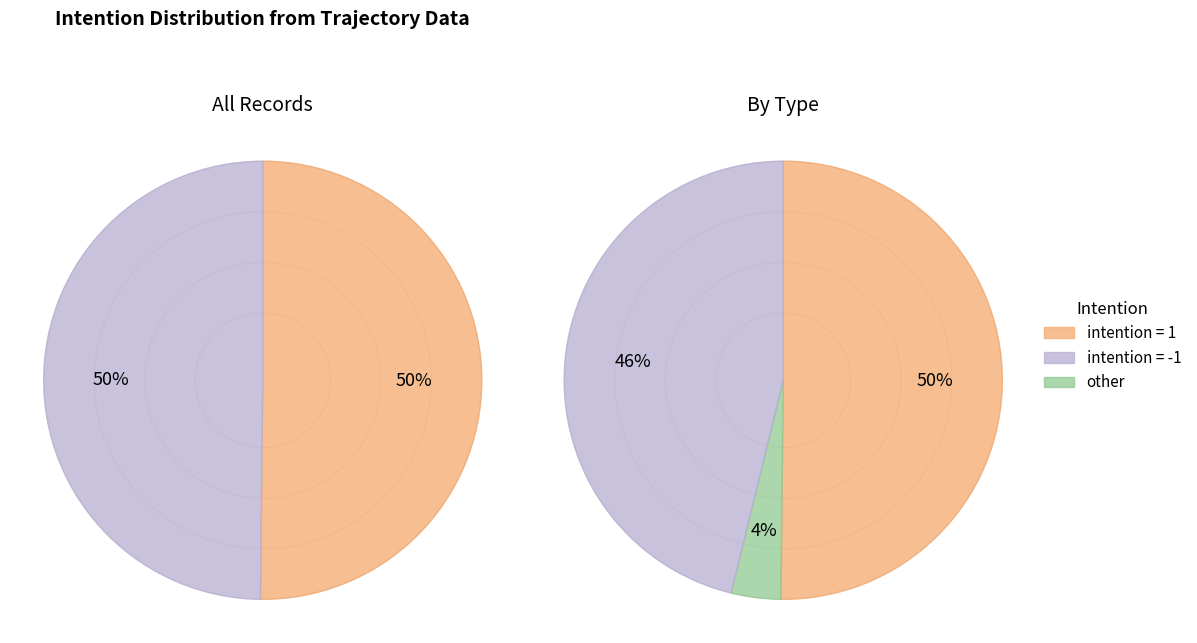

Which category has the biggest portion of the pie?

intention=1